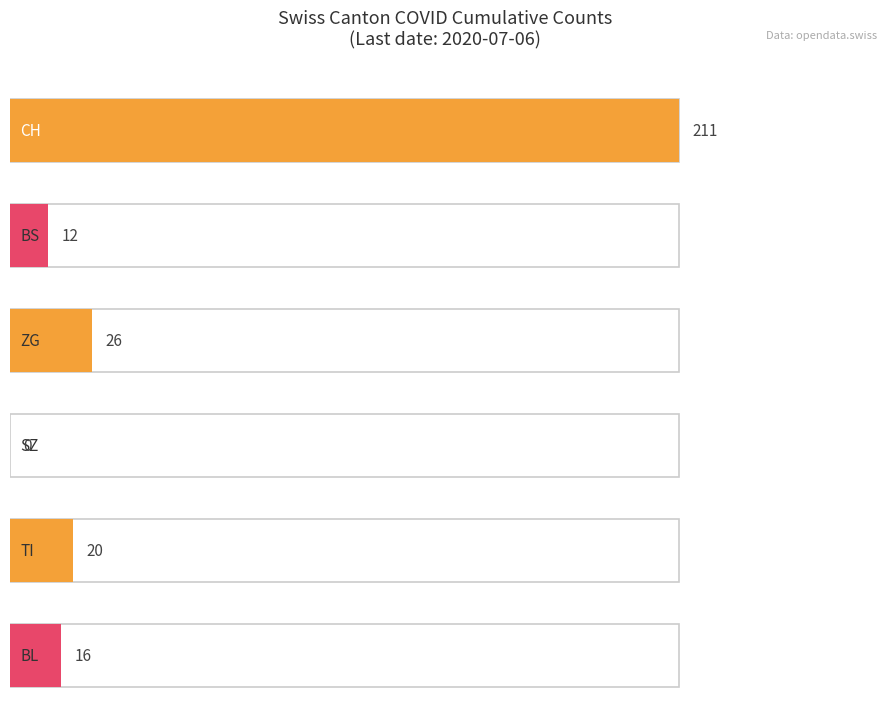

Does the chart contain stacked bars?

No